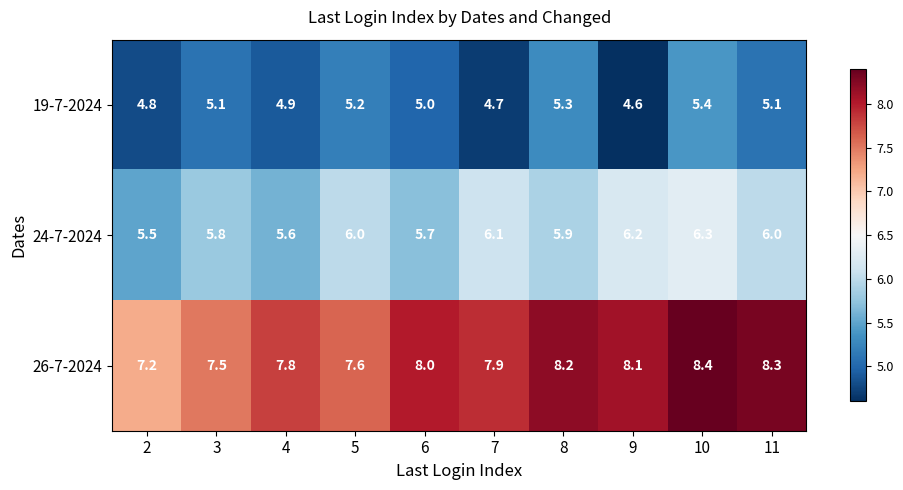

What is the average value of the 26-7-2024 series?

7.9